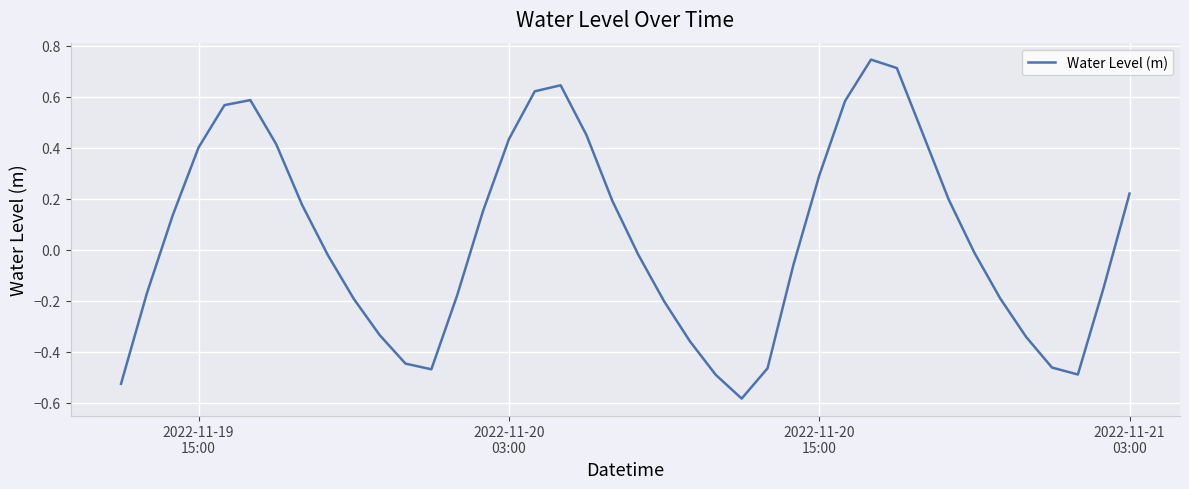

Is this an area chart (filled region under the line)?

No